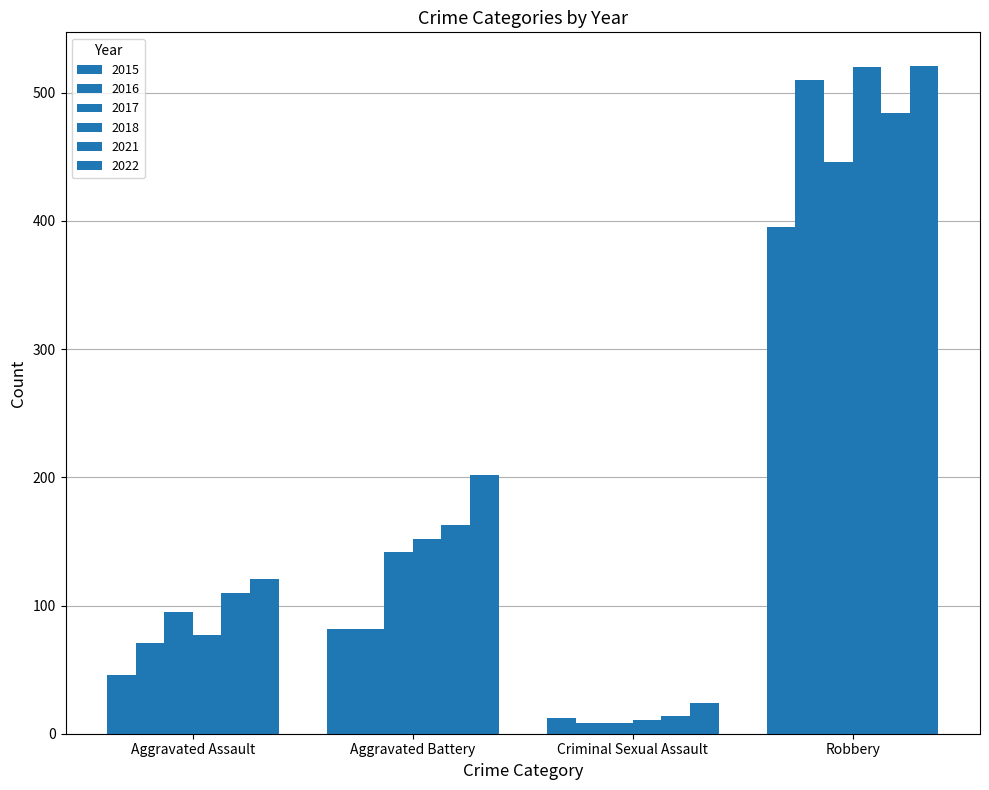

Which series changed the most between Aggravated Assault and Robbery?

2018